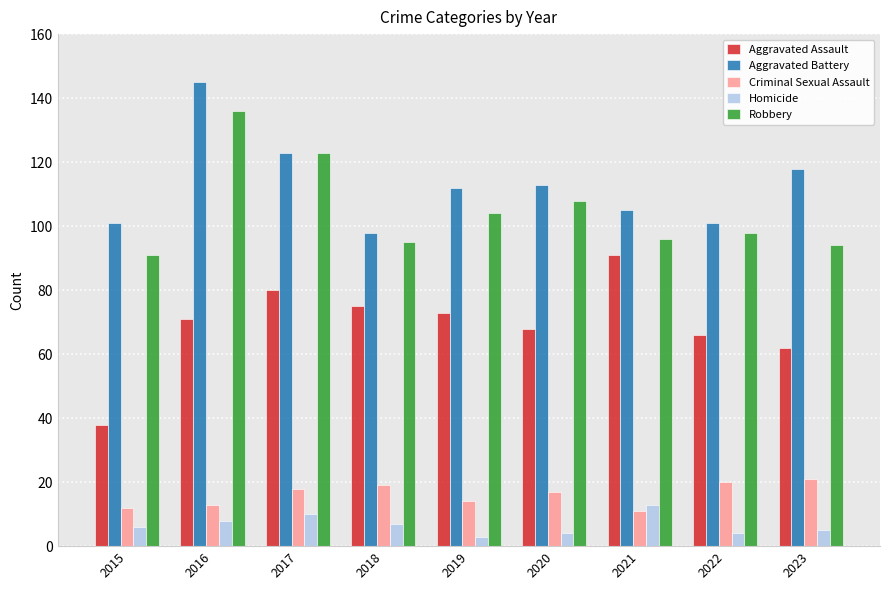

How many categories are shown in the chart?

9